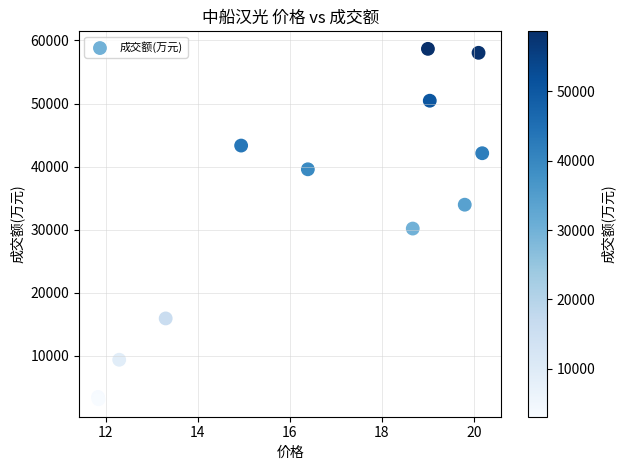

What Y value in the scatter plot is closest to 30878?

30159